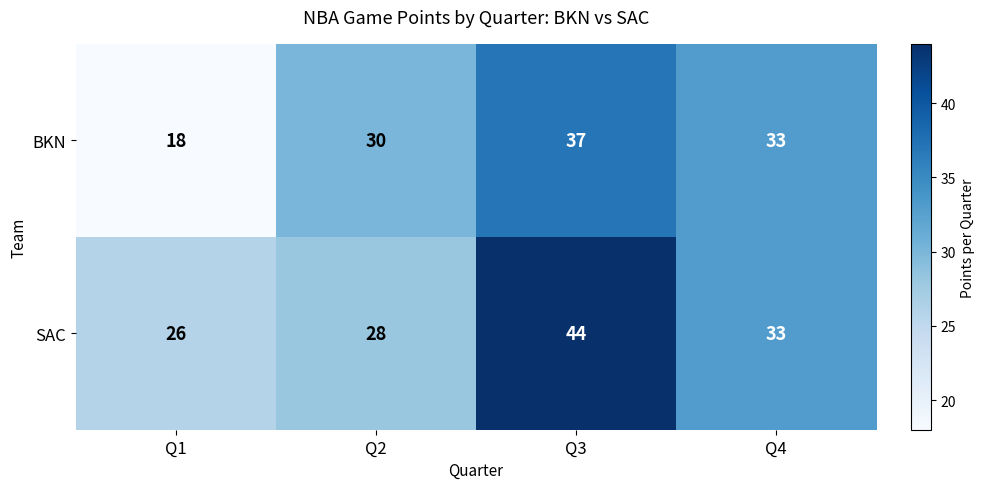

Is the value of SAC at Q3 greater than the value of BKN at Q2?

Yes